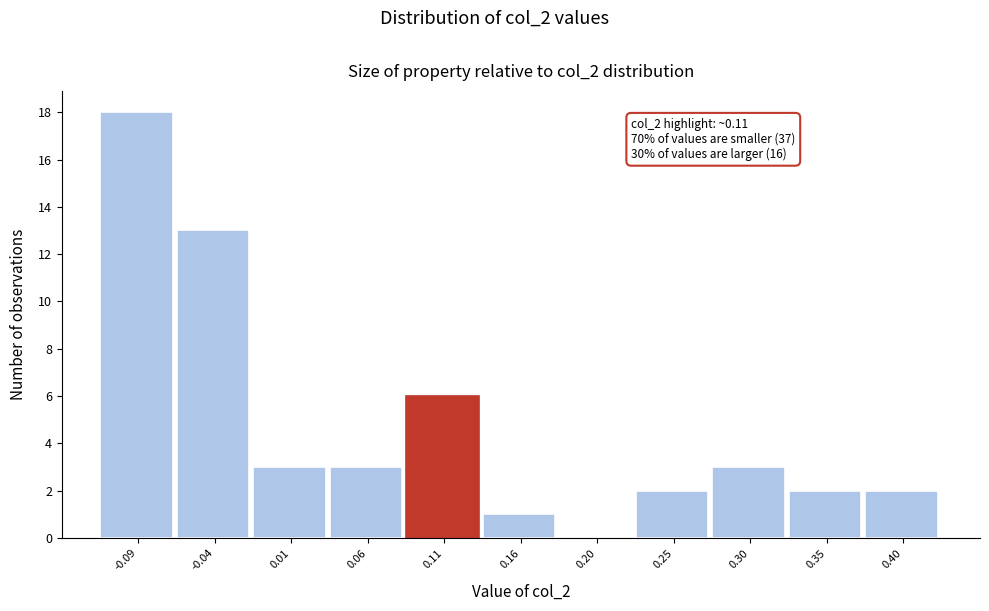

Reading right to left, extract all data points from this chart.

0.40=2	0.35=2	0.30=3	0.25=2	0.20=0	0.16=1	0.11=6	0.06=3	0.01=3	-0.04=13	-0.09=18